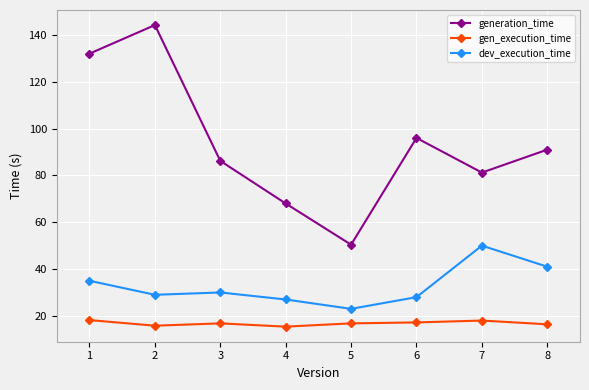

At how many categories does at least one series exceed 49?

8